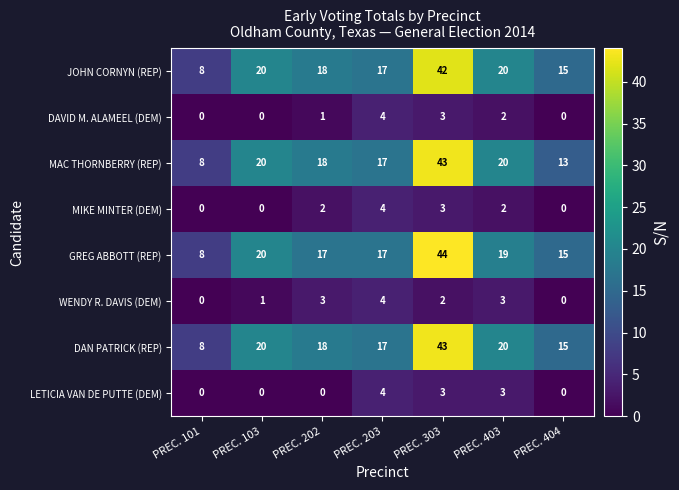

Between PREC. 202 and PREC. 203, which series saw the biggest shift?

LETICIA VAN DE PUTTE (DEM)